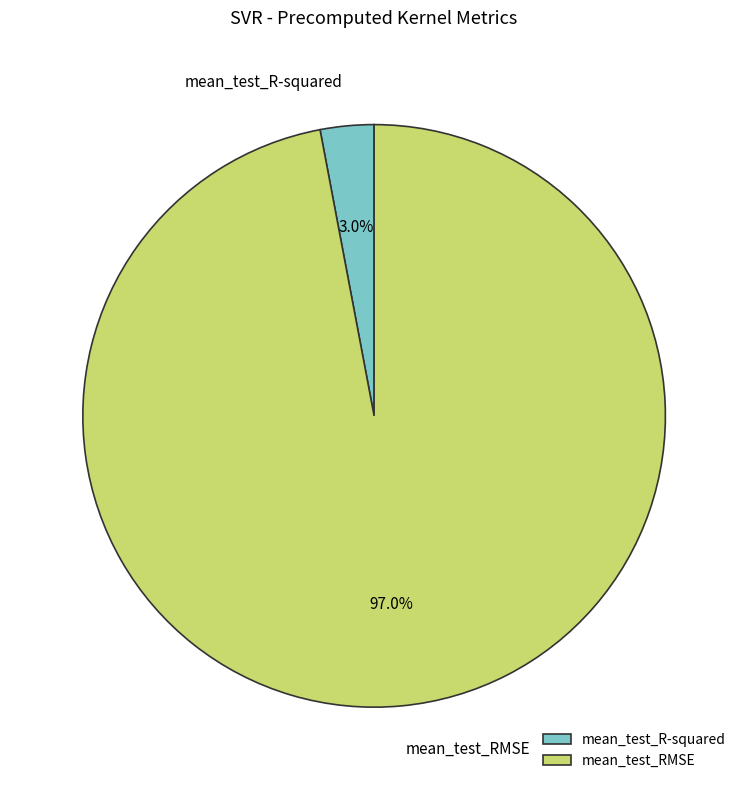

Combined, do mean_test_RMSE and mean_test_R-squared account for over 50%?

Yes